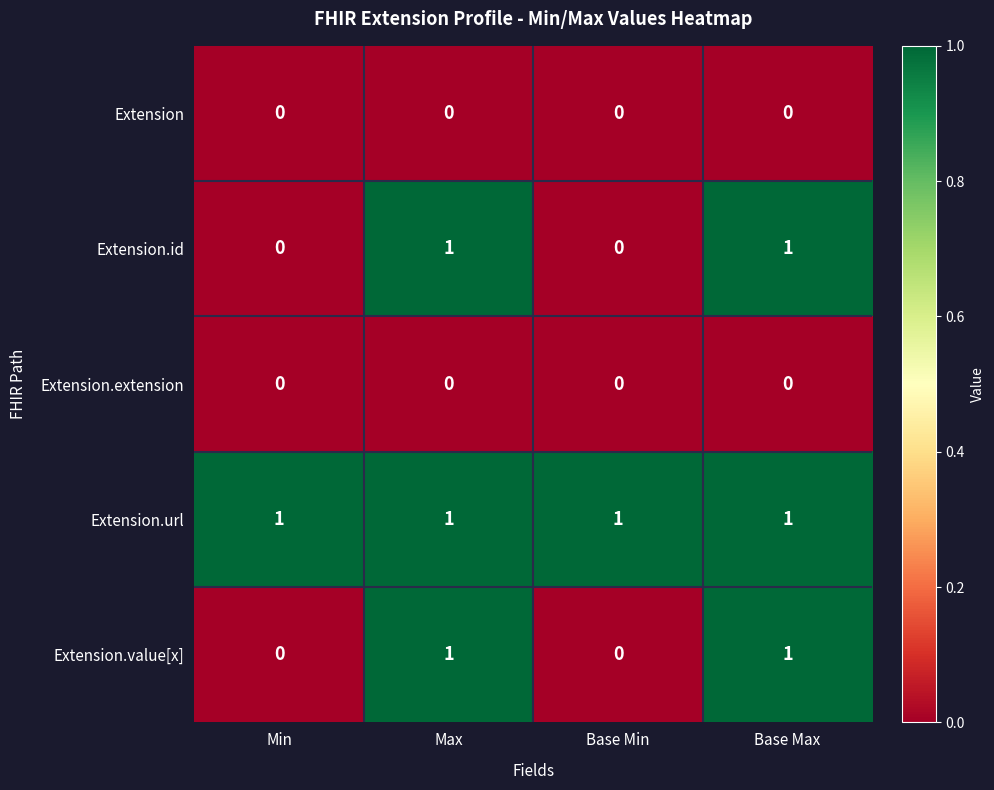

The Extension series shows 0 at Base Min. True or false?

True